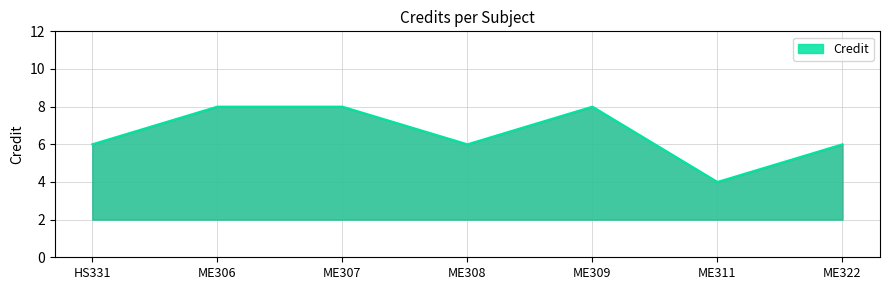

True or false: there are more than 0 points higher than both neighbors.

True